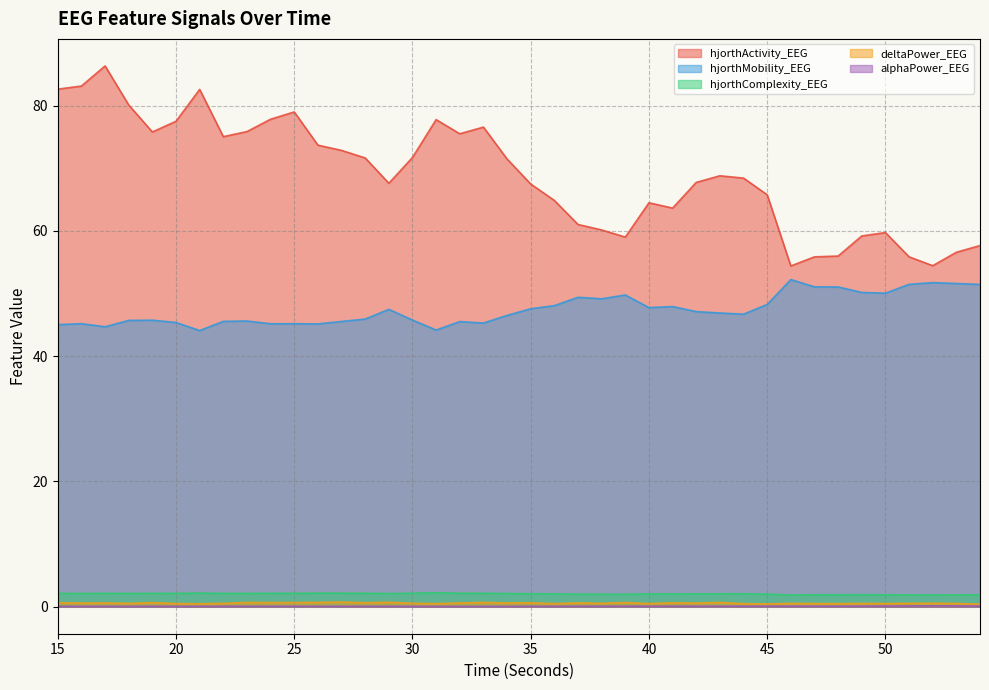

True or false: alphaPower_EEG has a value of 0.1 at 21.

True